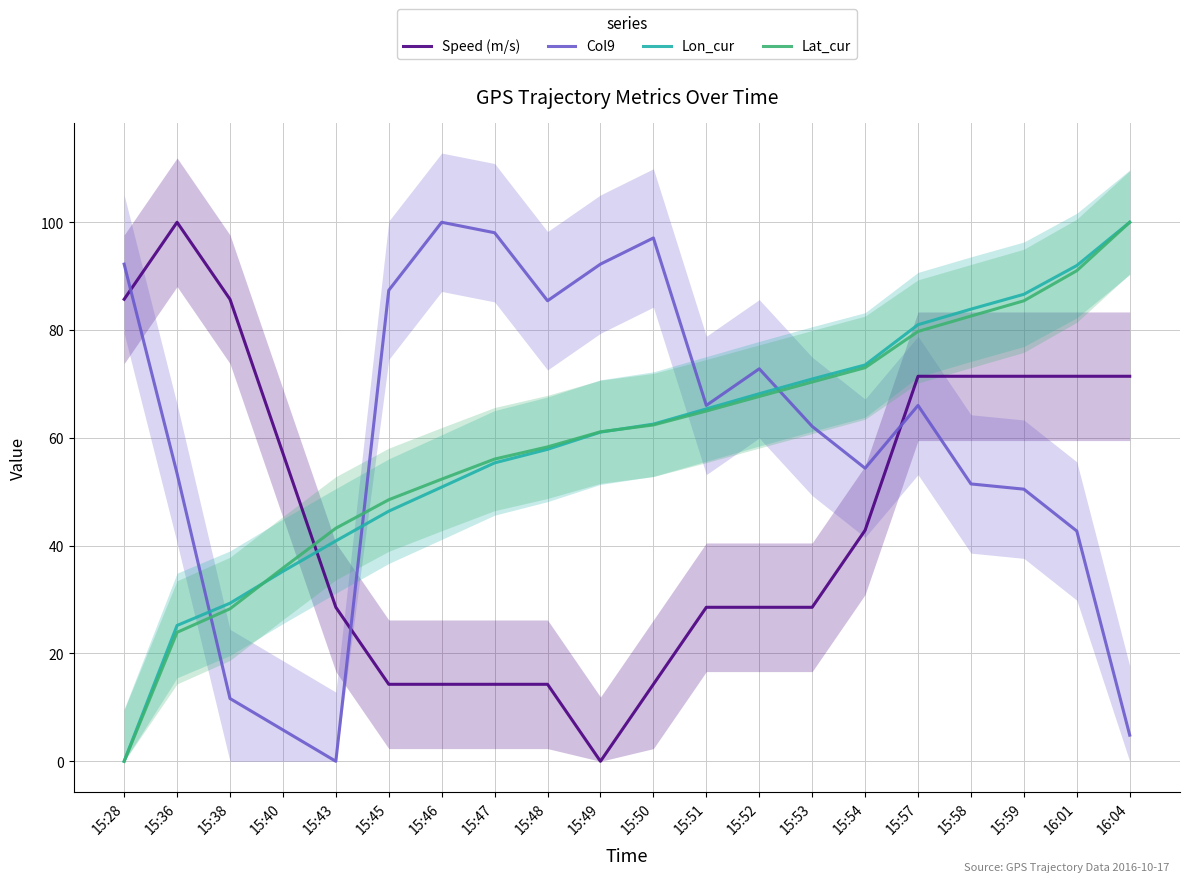

True or false: Col9 has more than 2 points higher than both neighbors.

True